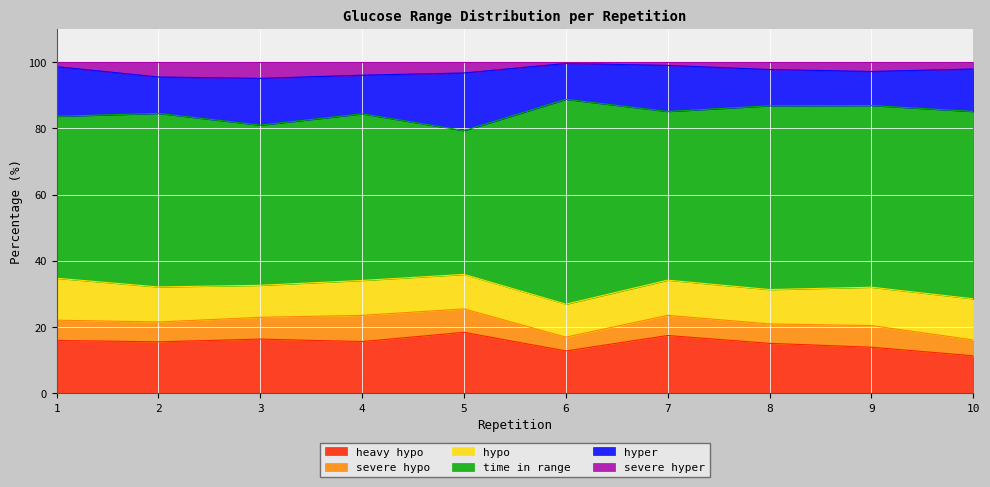

Which category has the lowest value across all series?

6